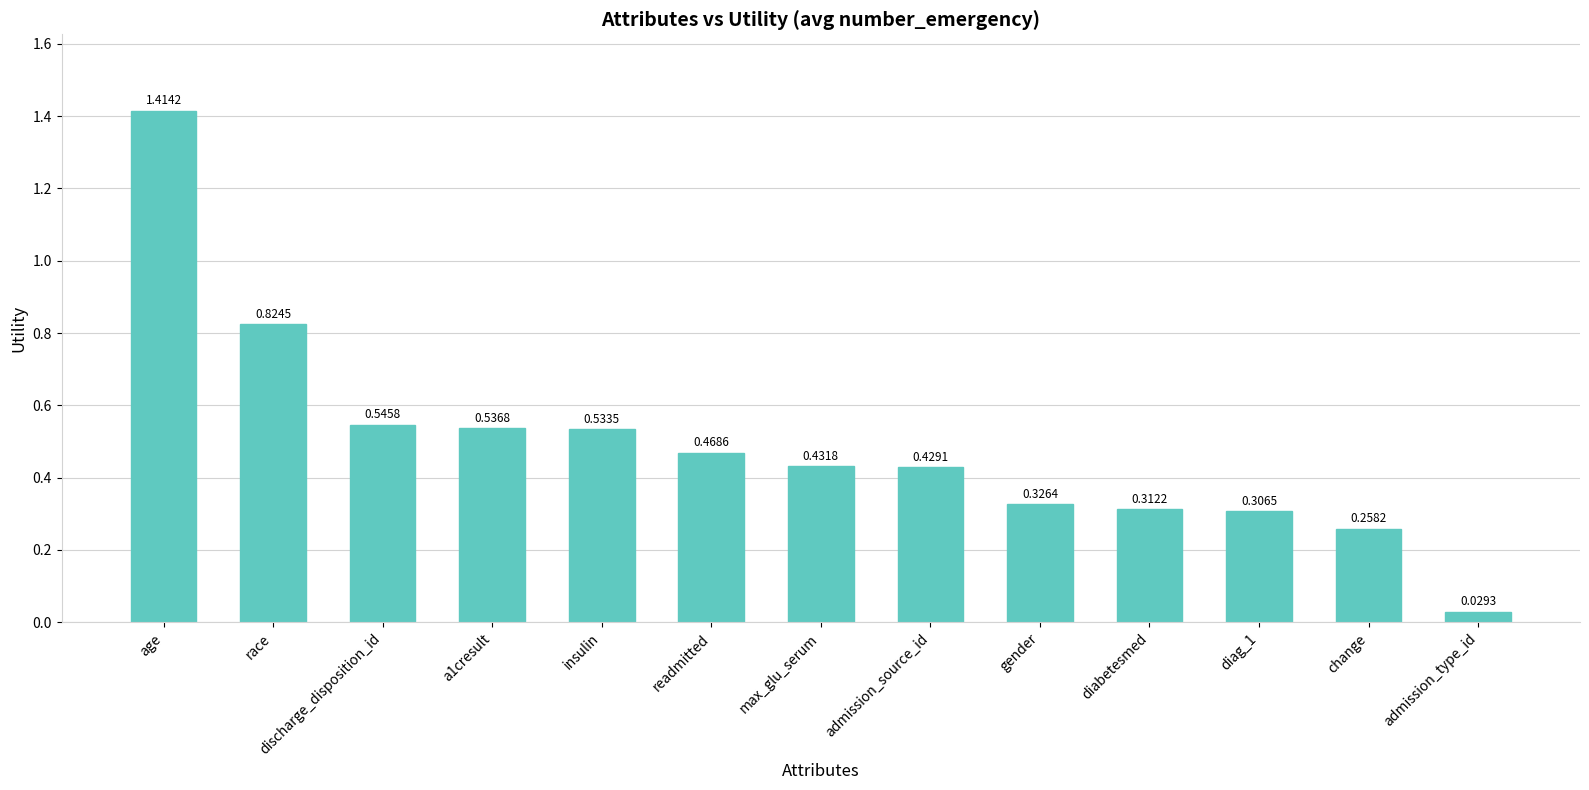

What is the label of the 6th bar from the right?

admission_source_id